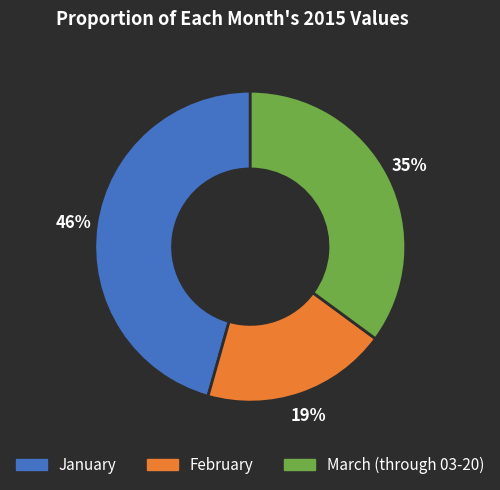

Do January and March (through 03-20) together represent more than half of the pie?

Yes